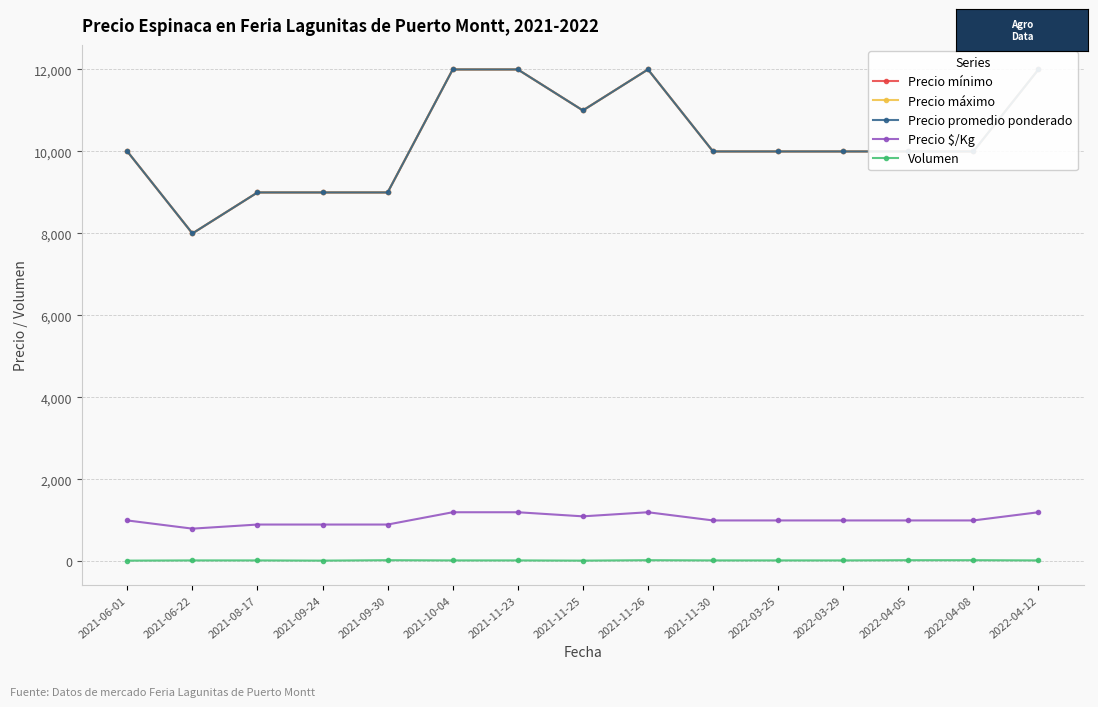

What is the label of the 8th point from the right?

2021-11-25